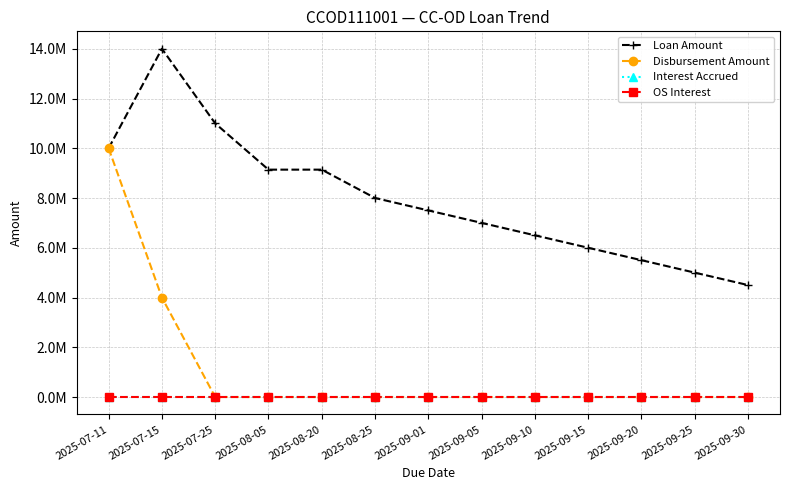

List the series in order of their peak value, lowest first.

Interest Accrued, OS Interest, Disbursement Amount, Loan Amount